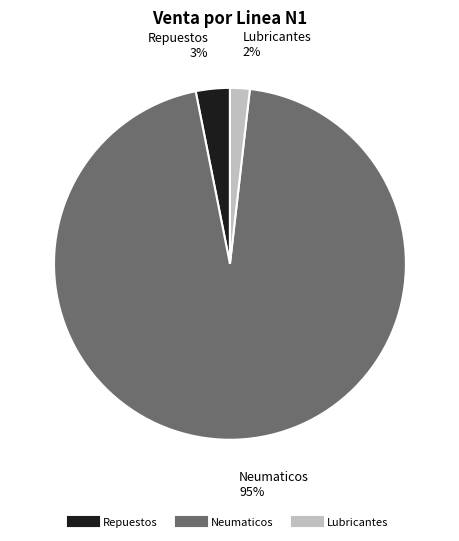

To the nearest percent, what is the combined percentage of Neumaticos and Lubricantes?

97%